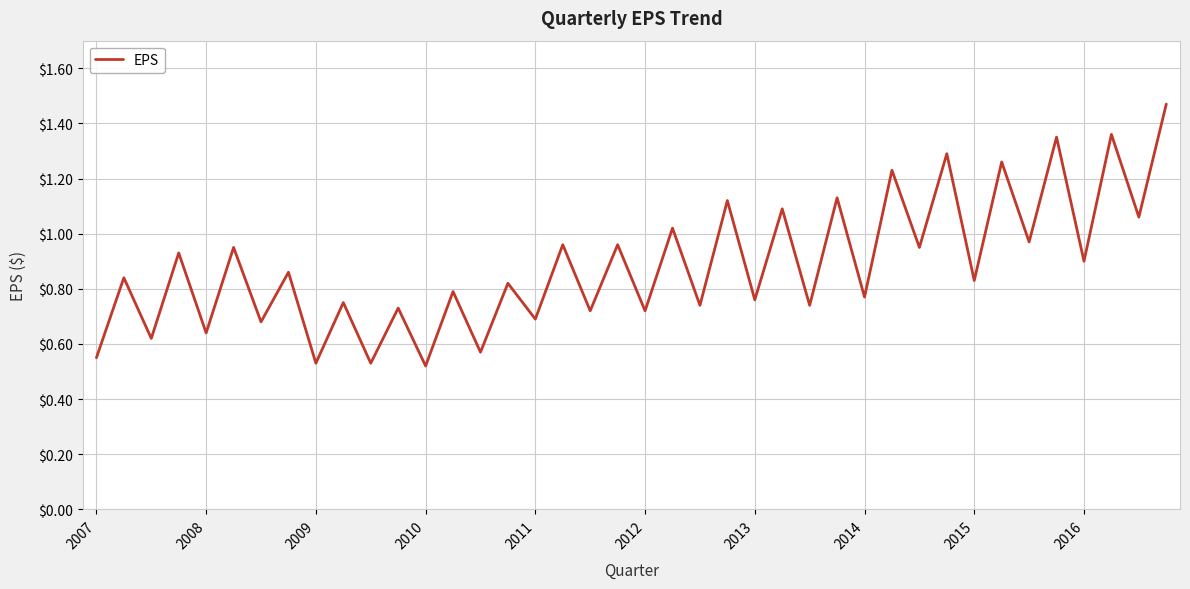

How many categories are shown in the chart?

40